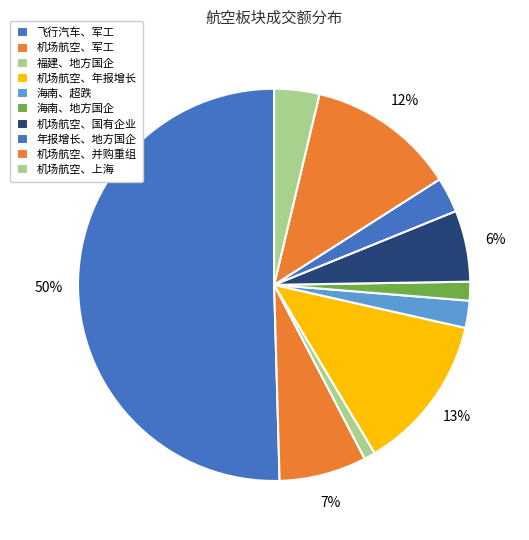

Which category accounts for the majority?

飞行汽车、军工